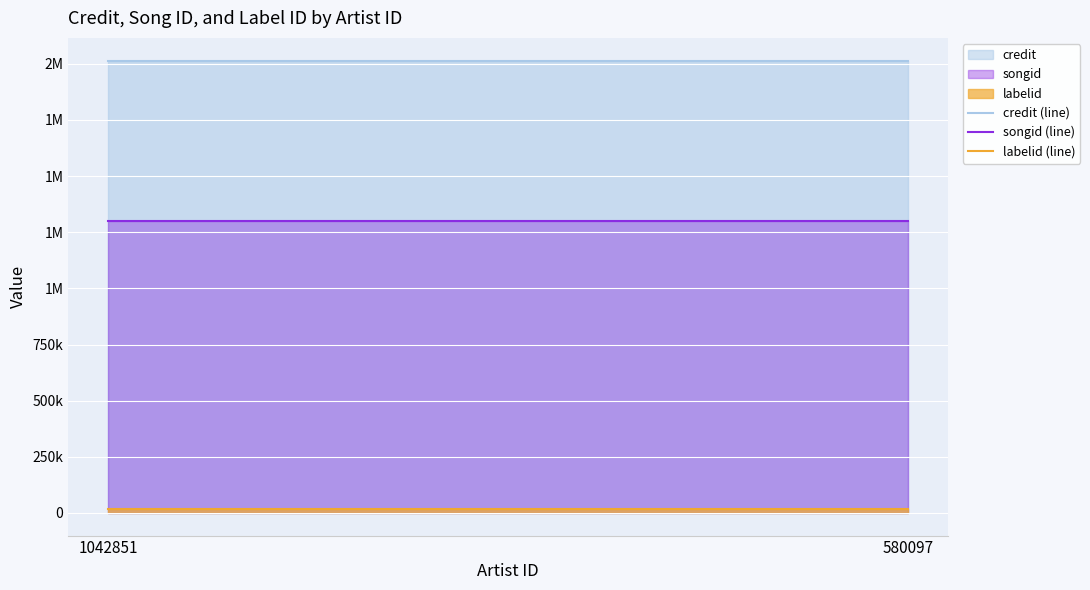

Is it true that songid (line) equals 1300990 at 1042851?

True